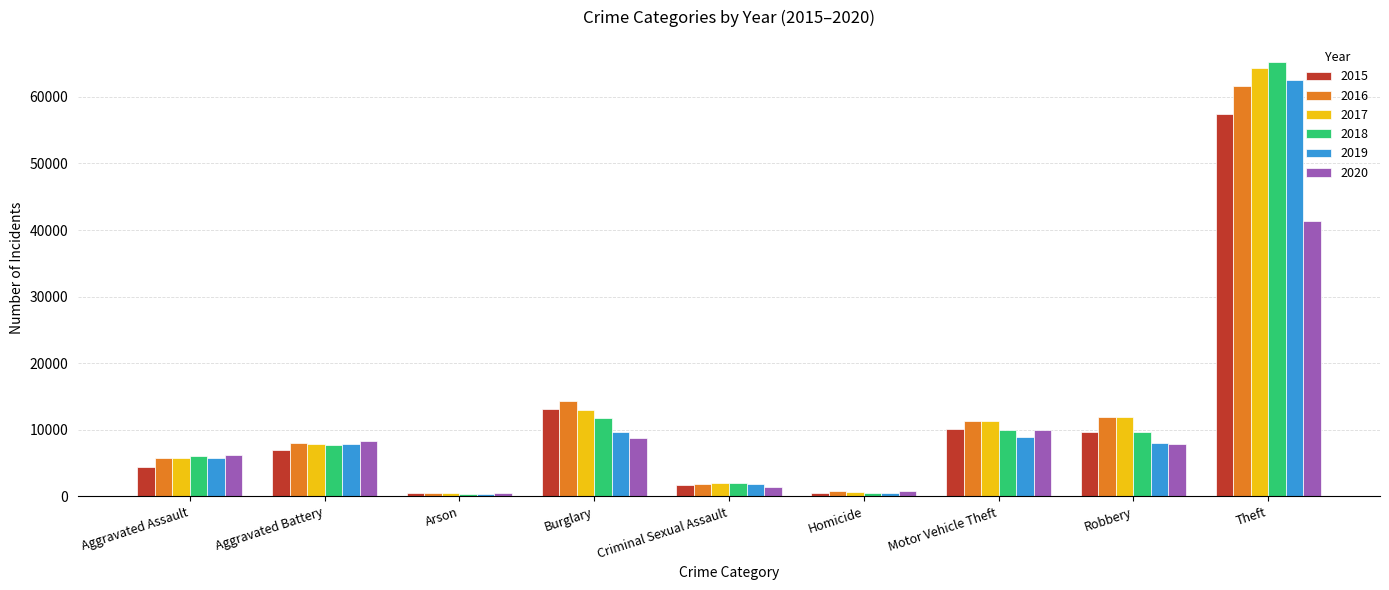

How many data points in 2017 are less than 7845?

4